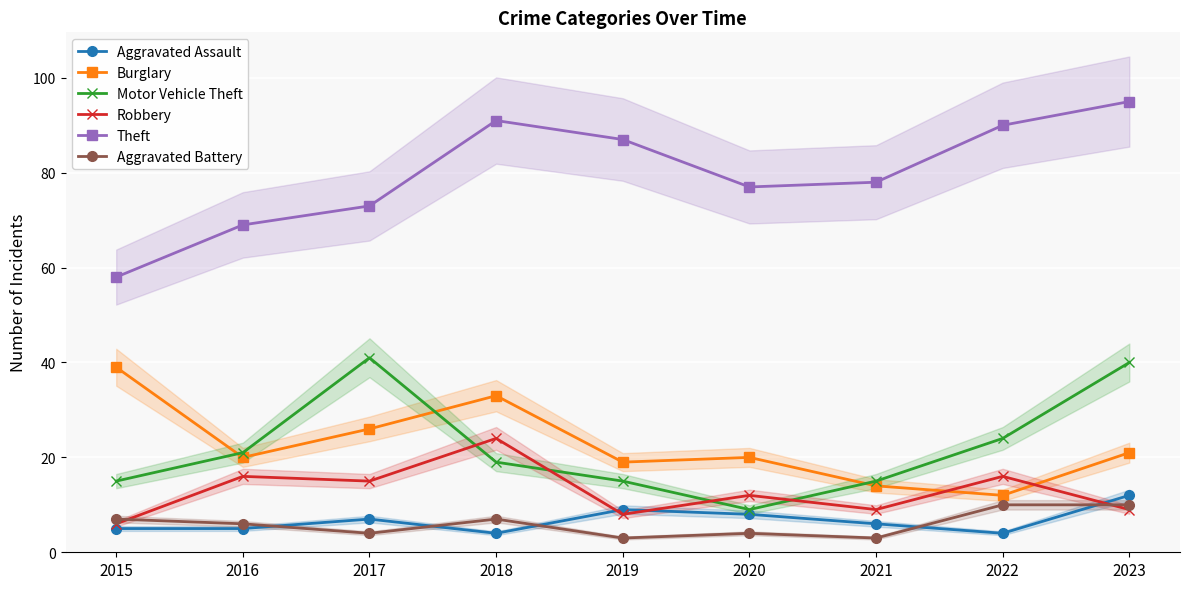

The value of Robbery at 2023 is 9. True or false?

True